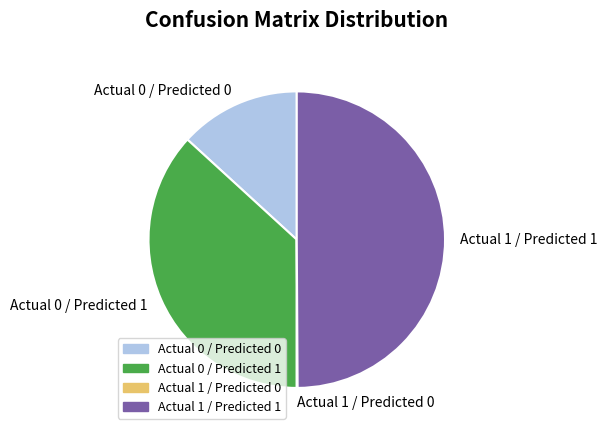

What is the largest slice in the pie chart?

Actual 1 / Predicted 1